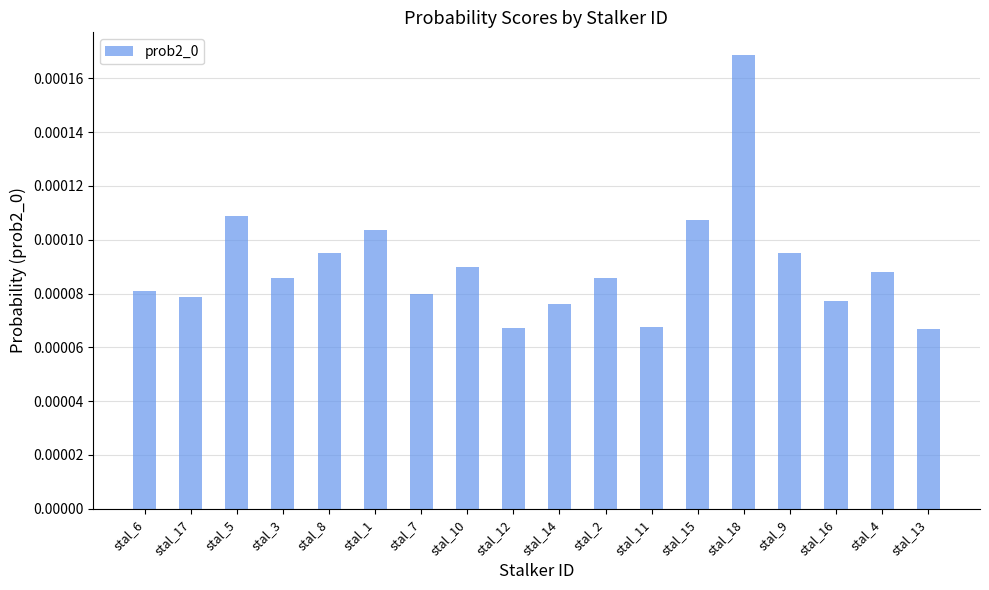

What is the label of the 14th bar from the left?

stal_18